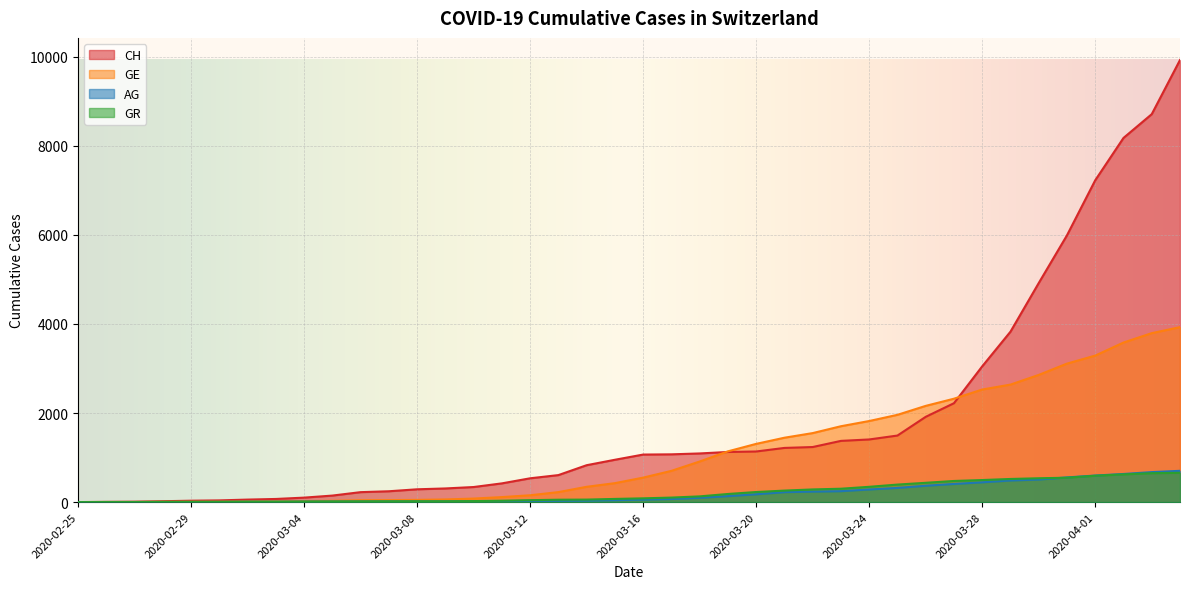

Where is GR nearest to the value 328?

2020-03-24